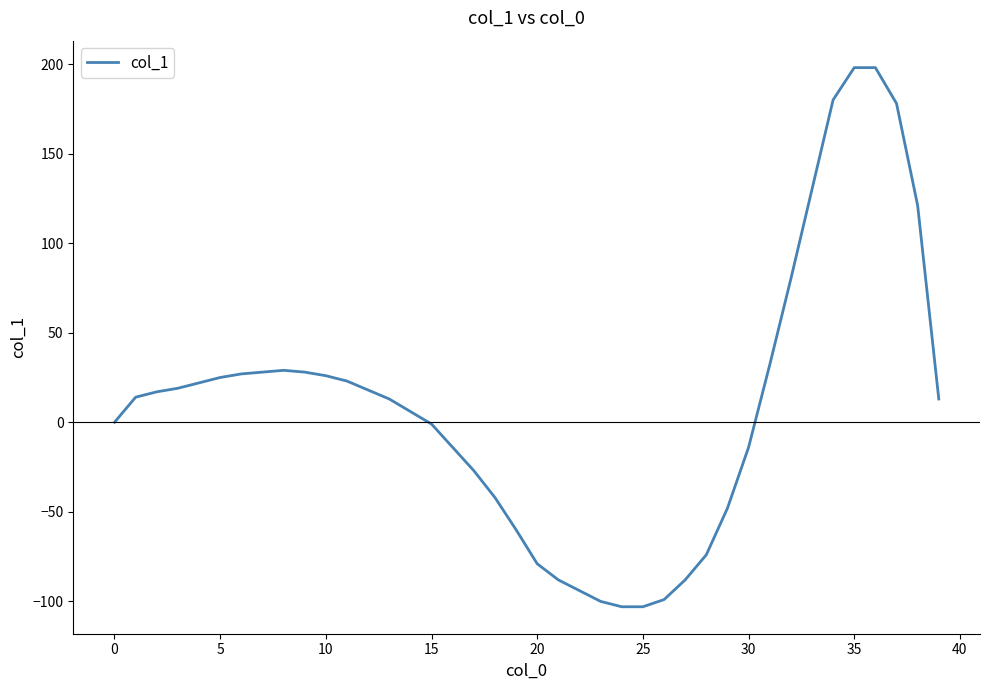

What is the difference between the maximum and minimum values?

301